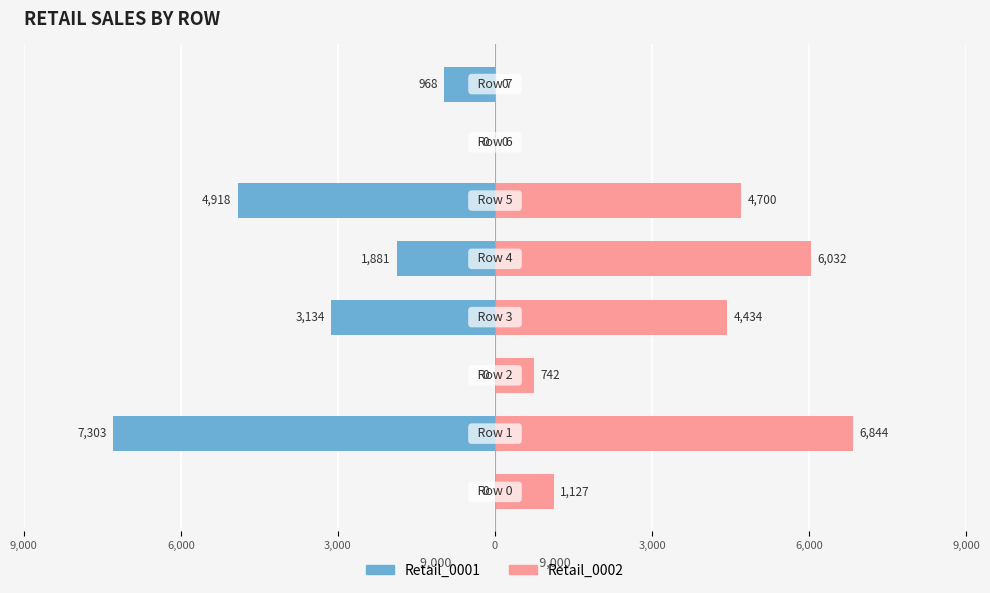

Which series changed the most between 9,000 and 0?

Retail_0002